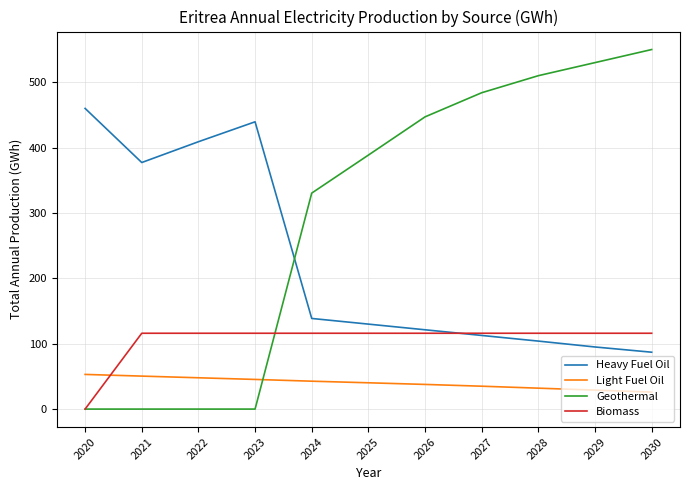

Reading left to right, extract all data points from this chart.

Heavy Fuel Oil: 459.9	377.2	409.0	439.4	138.6	130.0	121.3	112.6	104.0	95.0	87.0
Light Fuel Oil: 53.0	50.4	47.9	45.4	42.7	40.2	37.7	35.0	32.0	29.0	26.0
Geothermal: 0.0	0.0	0.0	0.0	330.4	388.5	447.0	483.9	510.0	530.0	550.0
Biomass: 0.0	116.0	116.0	116.0	116.0	116.0	116.0	116.0	116.0	116.0	116.0